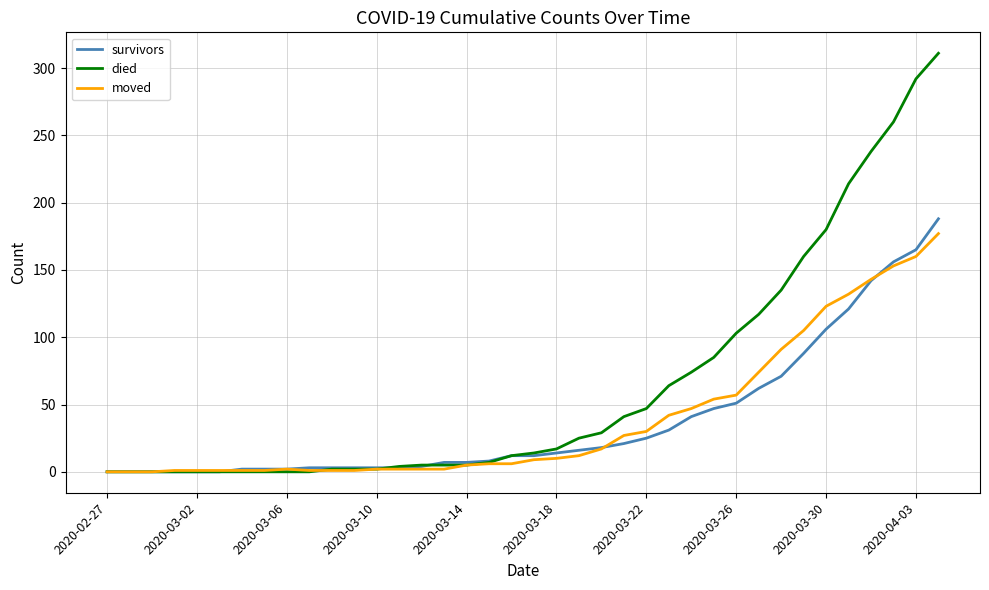

Which series has the widest spread of values?

died